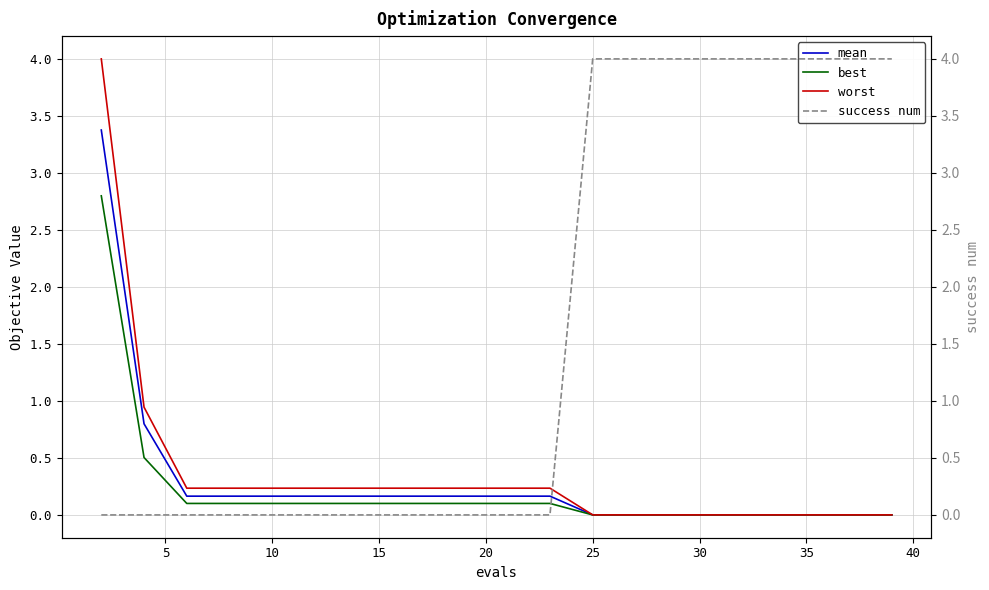

After their last crossing, which series has the higher values: success num or mean?

success num